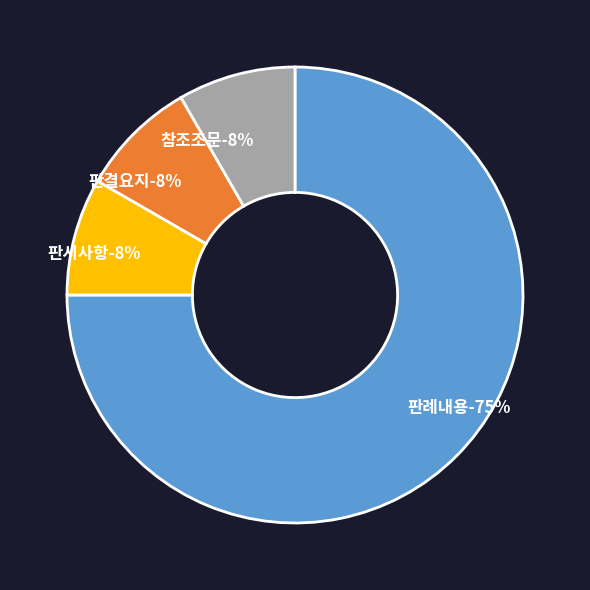

Rank the categories by value from highest to lowest.

판례내용, 판시사항, 판결요지, 참조조문